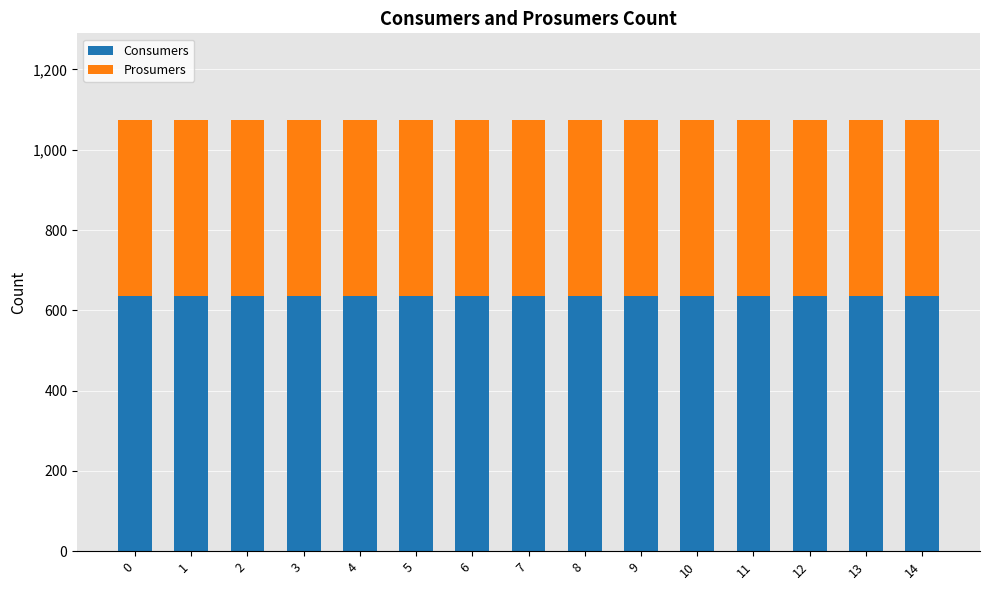

The value of Consumers at 13 is 635. True or false?

True